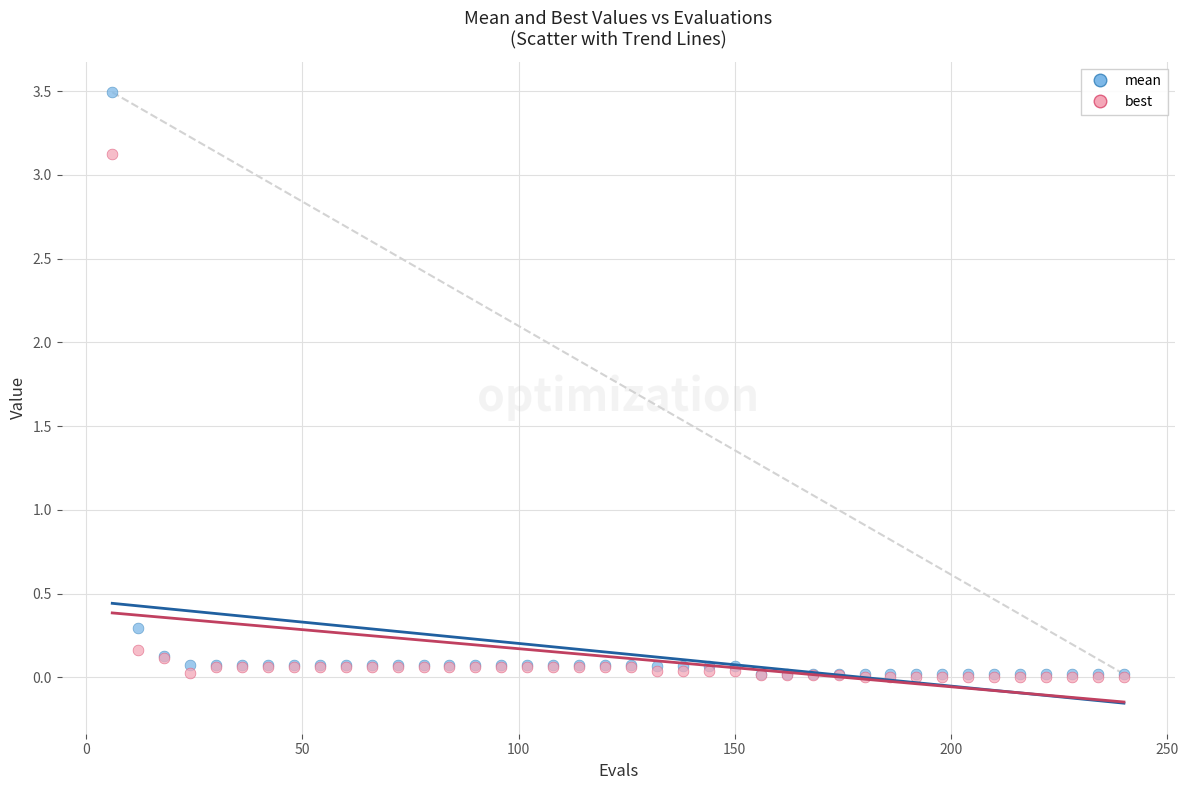

In the mean series, what Y value is closest to 1?

0.3